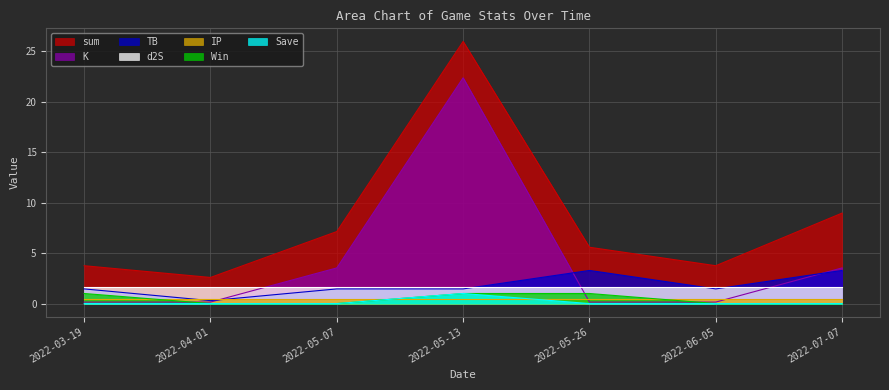

What is the difference between the maximum and minimum values in the TB series?

3.0